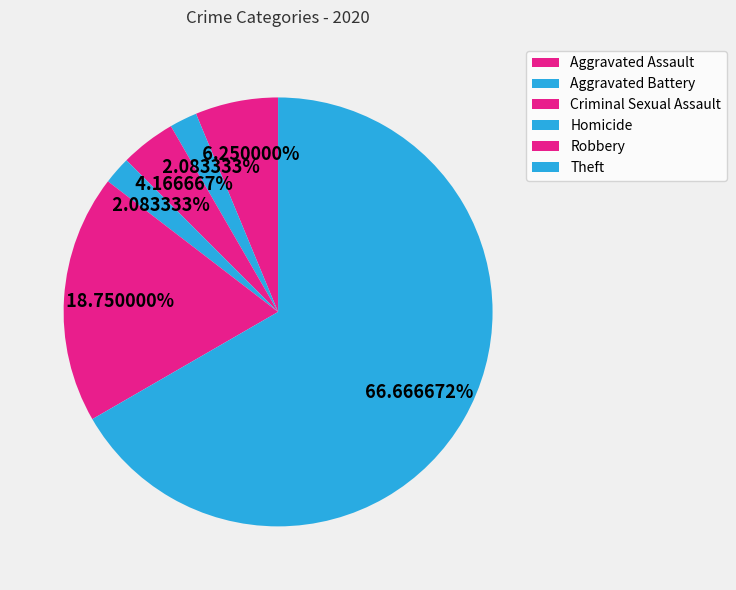

The Aggravated Battery slice represents 1% of the pie. True or false?

False